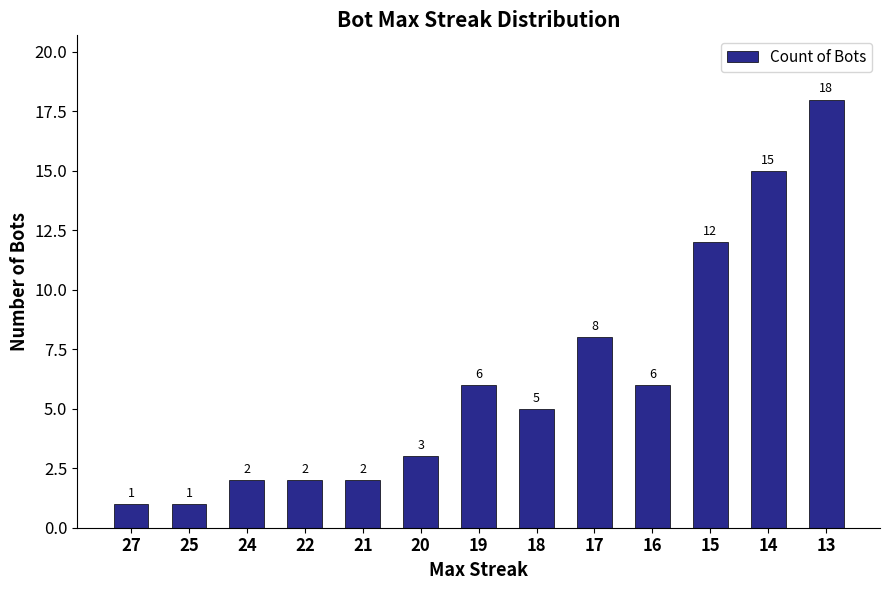

Reading left to right, extract all data points from this chart.

27=1	25=1	24=2	22=2	21=2	20=3	19=6	18=5	17=8	16=6	15=12	14=15	13=18